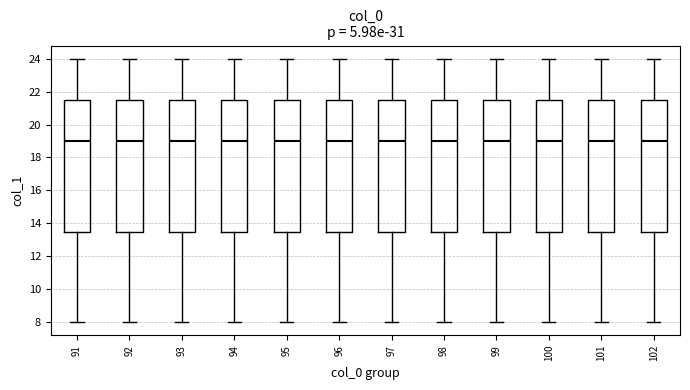

Reading left to right, transcribe this box plot: for each box, give where its median line is, the range the box spans, and where its two whiskers end, as read against the y-axis. The values are not printed on the chart, so give them approximately, as read against the axis.

91: median 19.0, box 13.6 to 21.6, whiskers 8.0 to 24.0
92: median 19.0, box 13.6 to 21.6, whiskers 8.0 to 24.0
93: median 19.0, box 13.6 to 21.6, whiskers 8.0 to 24.0
94: median 19.0, box 13.6 to 21.6, whiskers 8.0 to 24.0
95: median 19.0, box 13.6 to 21.6, whiskers 8.0 to 24.0
96: median 19.0, box 13.6 to 21.6, whiskers 8.0 to 24.0
97: median 19.0, box 13.6 to 21.6, whiskers 8.0 to 24.0
98: median 19.0, box 13.6 to 21.6, whiskers 8.0 to 24.0
99: median 19.0, box 13.6 to 21.6, whiskers 8.0 to 24.0
100: median 19.0, box 13.6 to 21.6, whiskers 8.0 to 24.0
101: median 19.0, box 13.6 to 21.6, whiskers 8.0 to 24.0
102: median 19.0, box 13.6 to 21.6, whiskers 8.0 to 24.0